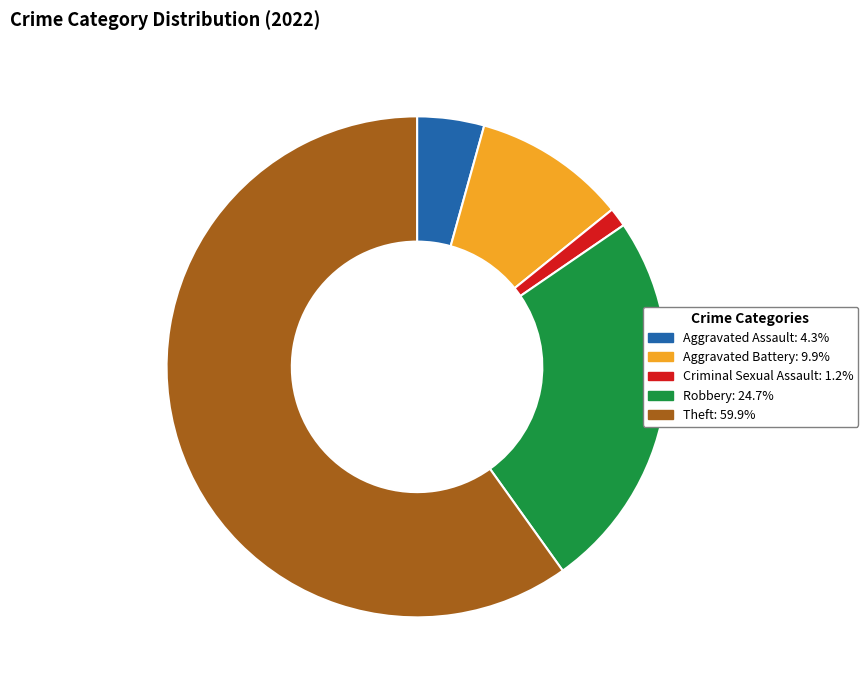

Is there any slice that represents more than half of the pie?

Yes